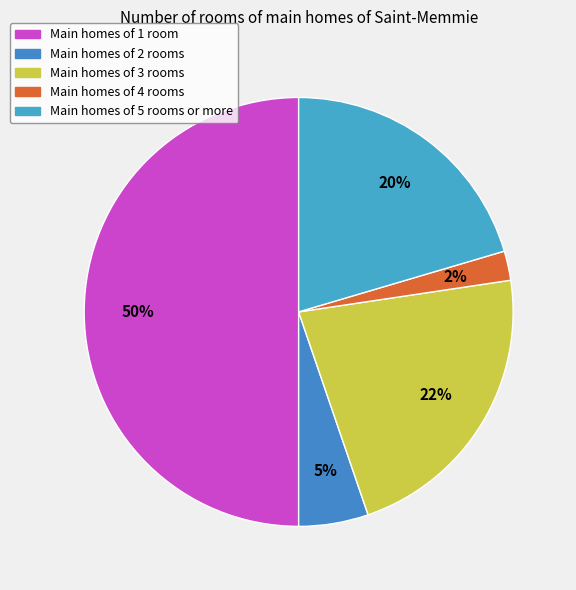

How many slices are in this pie chart?

5